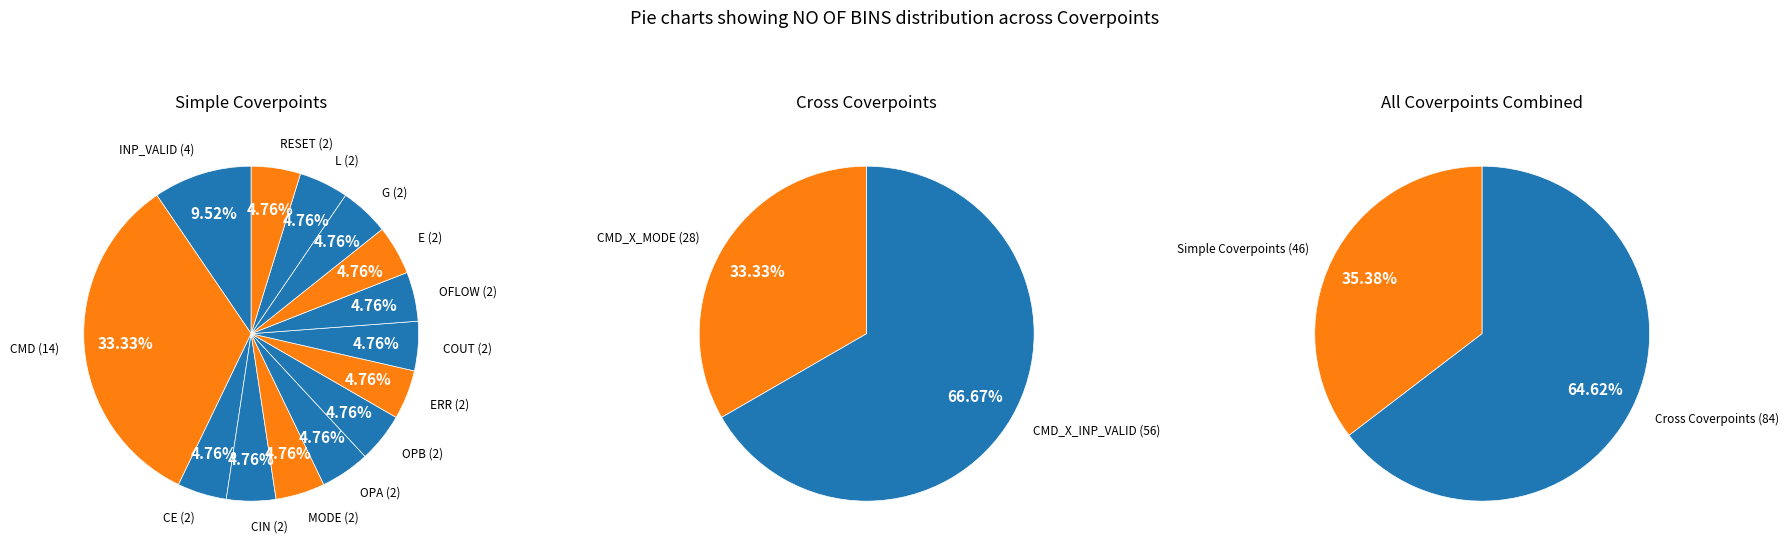

What is the change in value from INP_VALID (4) to E (2)?

-2